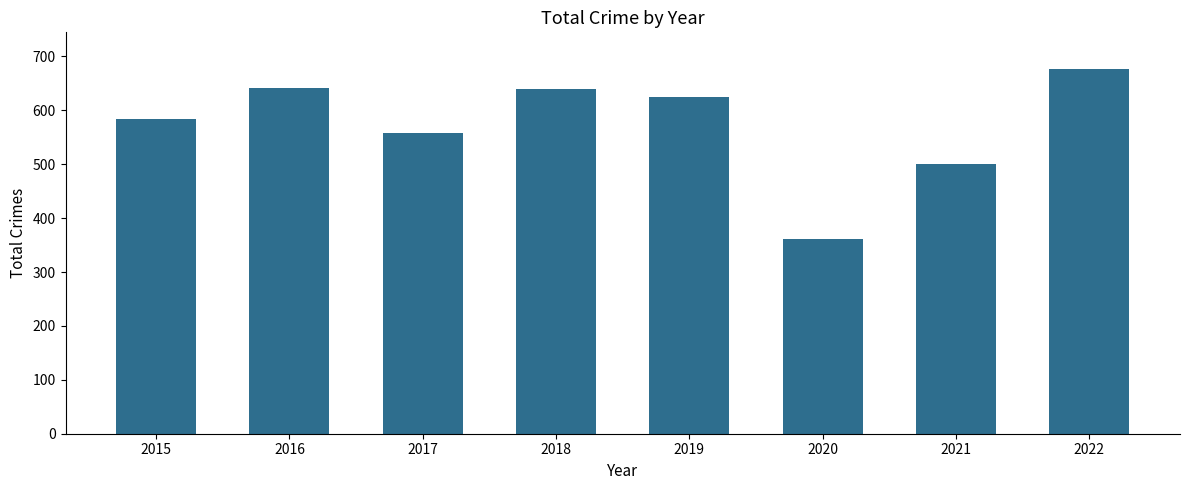

What value does the data have at 2021, to the nearest 5?

500